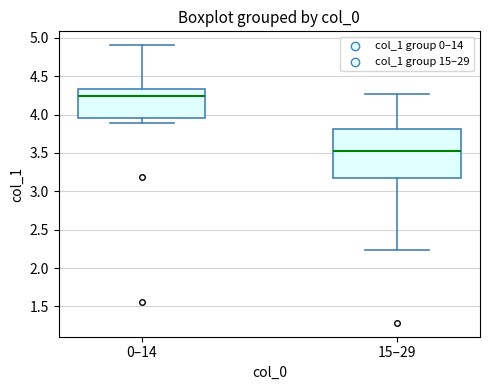

Where is the lower edge of the box for 15–29 on the y-axis? The values are not printed on the chart, so give them approximately, as read against the axis.

3.15